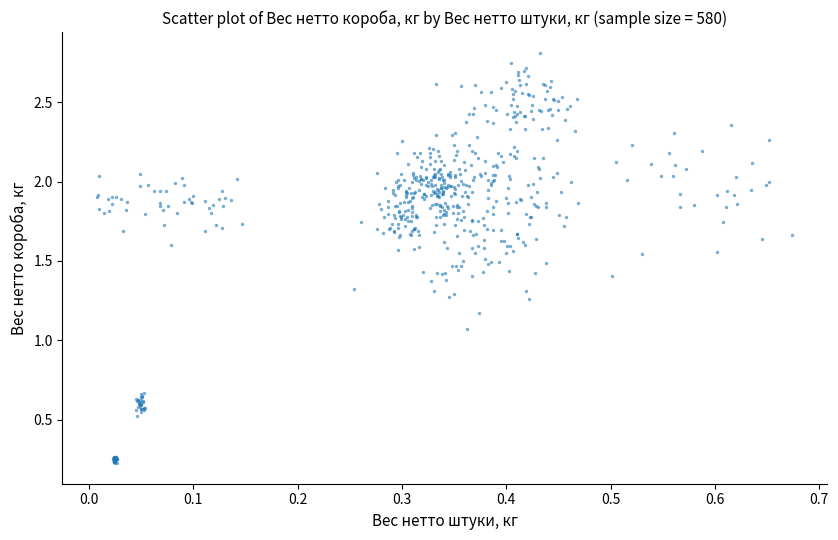

What Y value in the scatter plot is closest to 1?

1.1